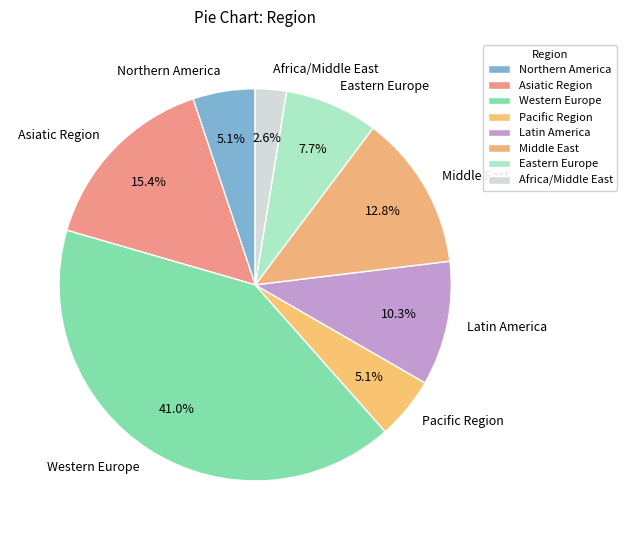

What is the largest slice in the pie chart?

Western Europe